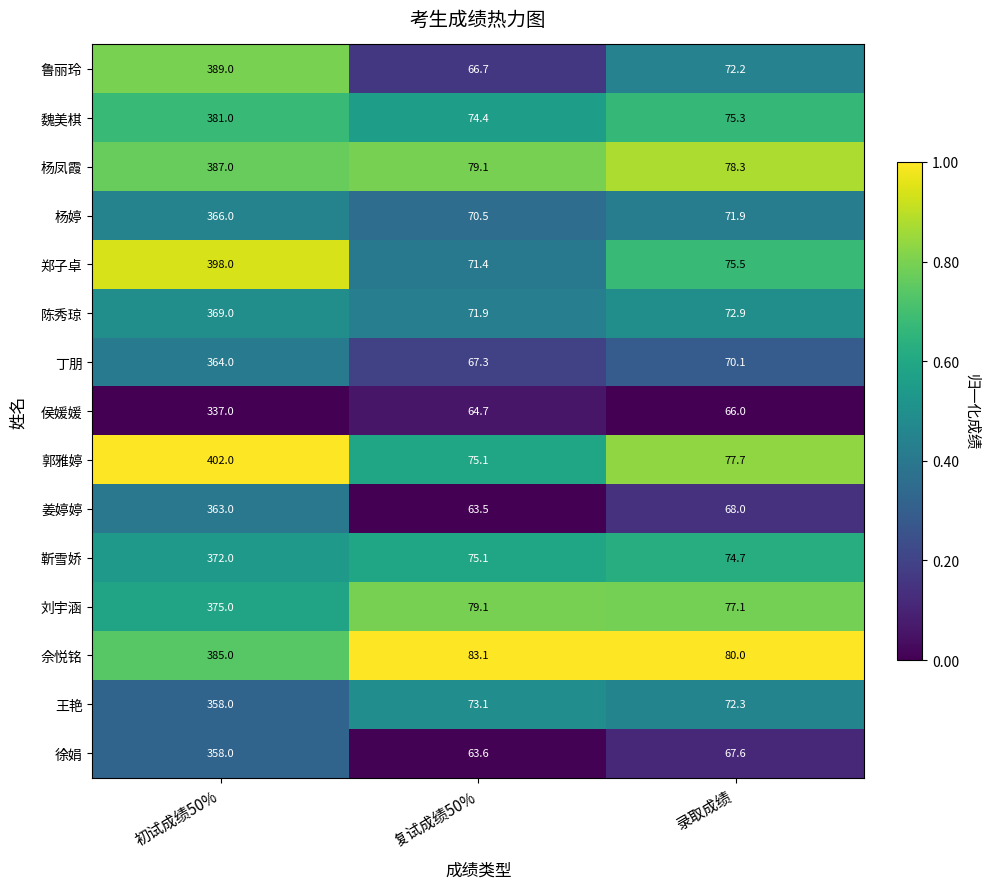

Count the number of data series in this chart.

15